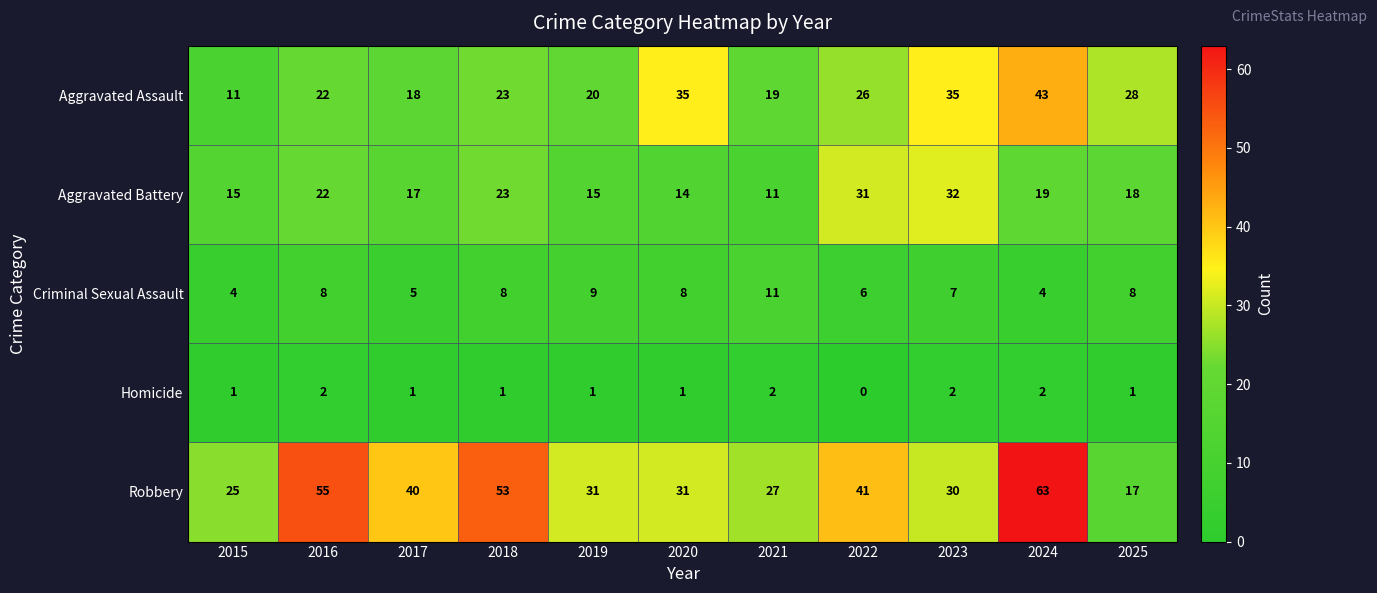

What is the average value of the Aggravated Assault series?

25